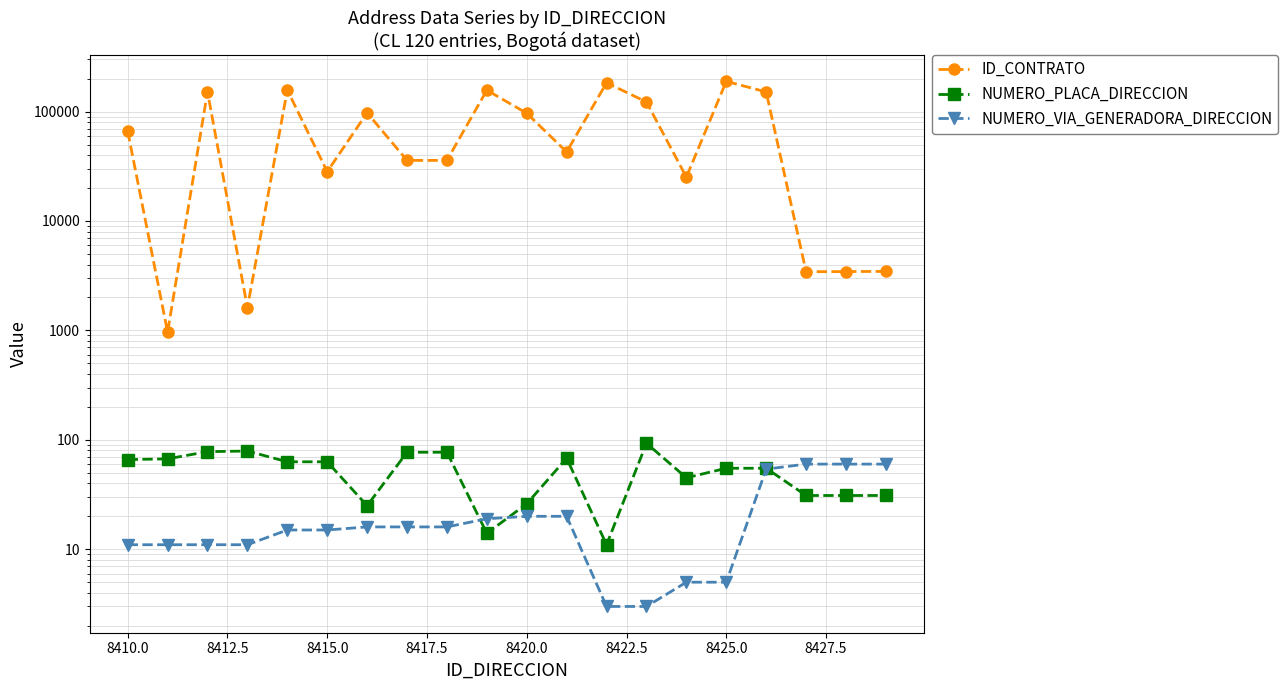

How many data points does each series have?

20